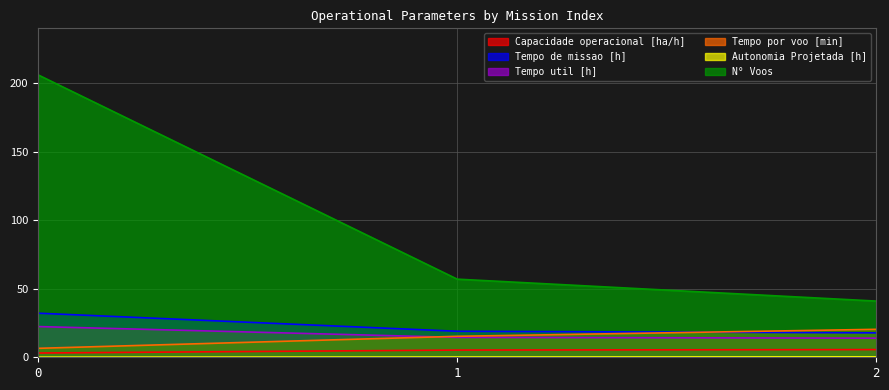

Where does the Capacidade operacional [ha/h] series first go above 5?

1